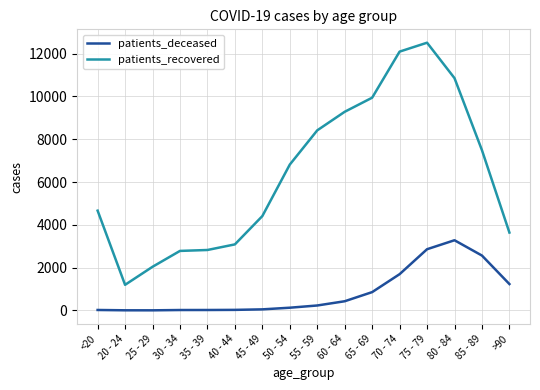

What is the minimum value for patients_recovered?

1195